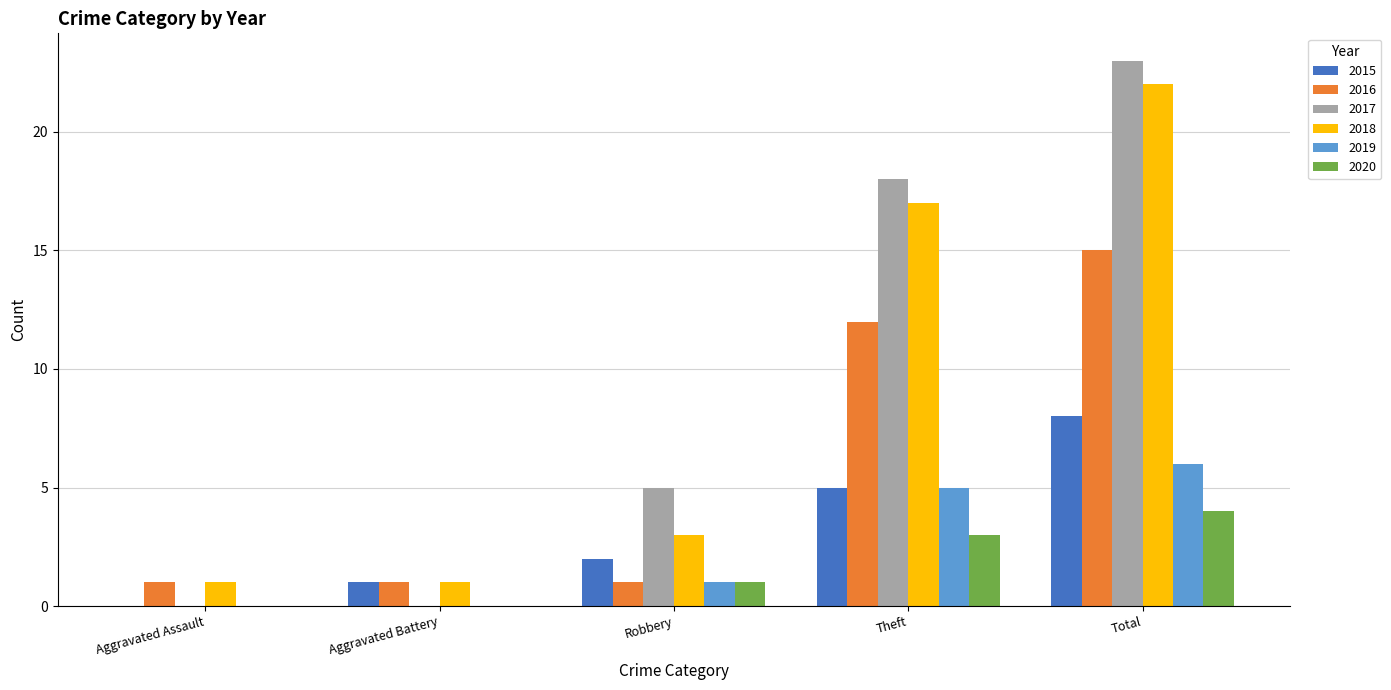

What is the spread (max minus min) of values at Theft?

15